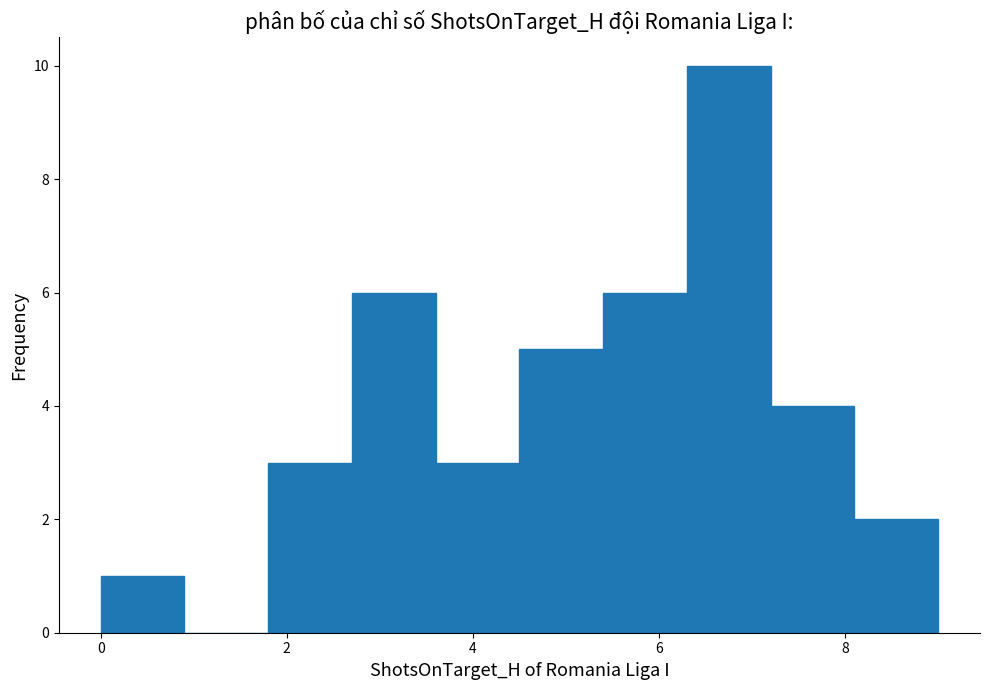

What is the height of the bar covering 1.8 to 2.7 on the x-axis? Neither the bar edges nor the heights are printed on the chart, so give them approximately, as read against the axes.

3